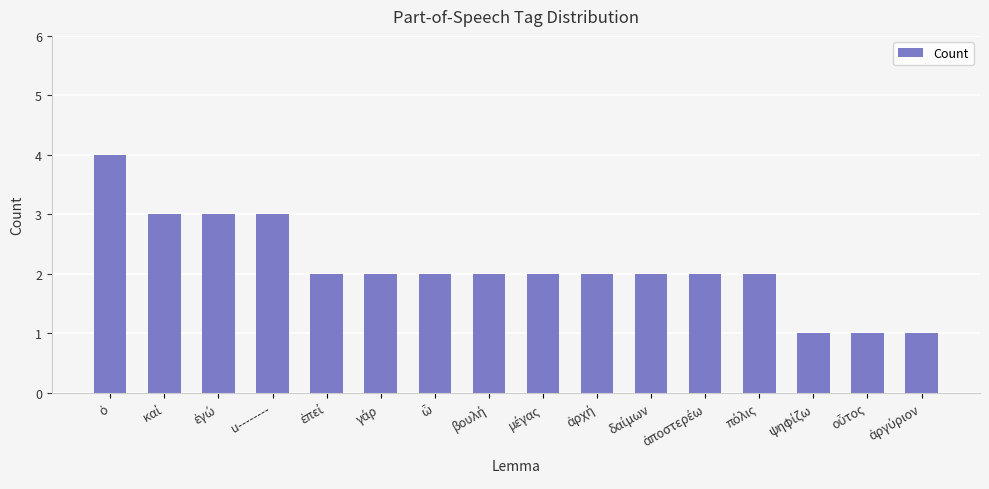

How many distinct data groups are displayed?

1